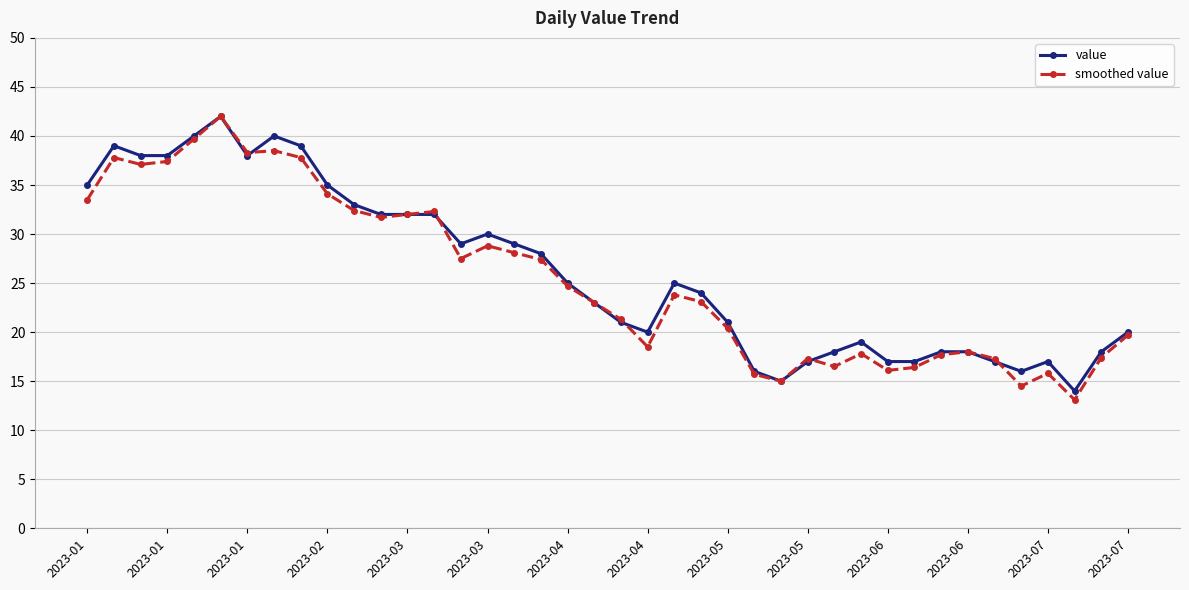

Which series has the widest spread of values?

smoothed value